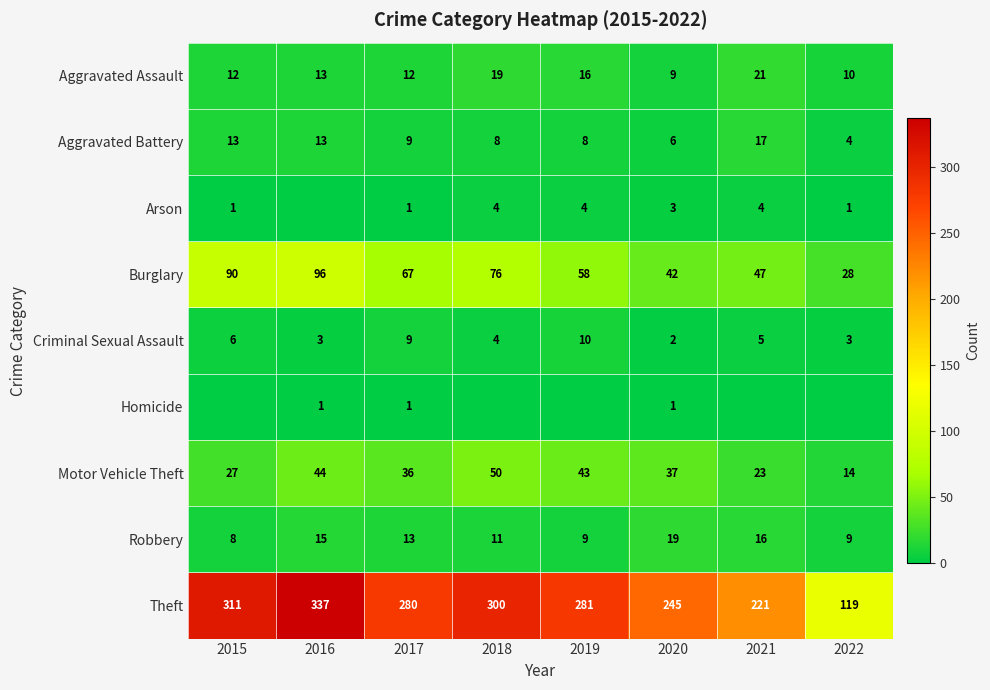

Read the Aggravated Battery value at 2020, to the nearest 10.

10